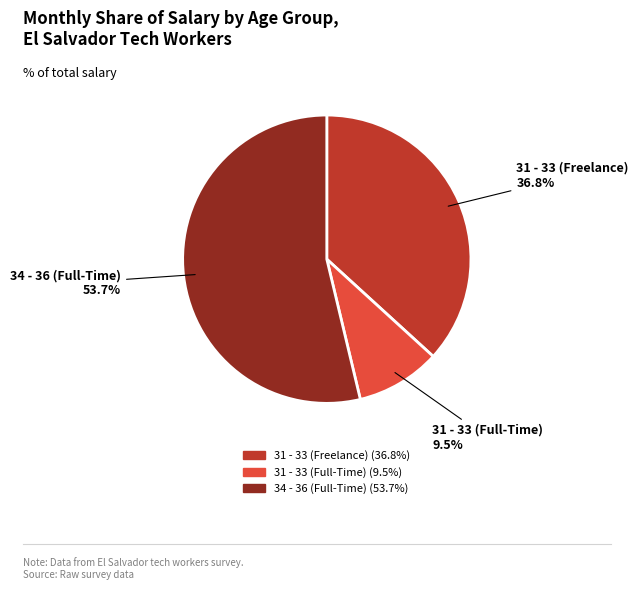

Which slice represents more than half of the pie?

34 - 36 (Full-Time)